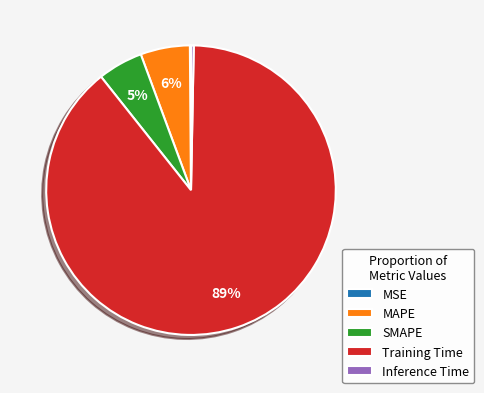

To the nearest percent, what is the difference between the SMAPE and Training Time slice percentages?

84%